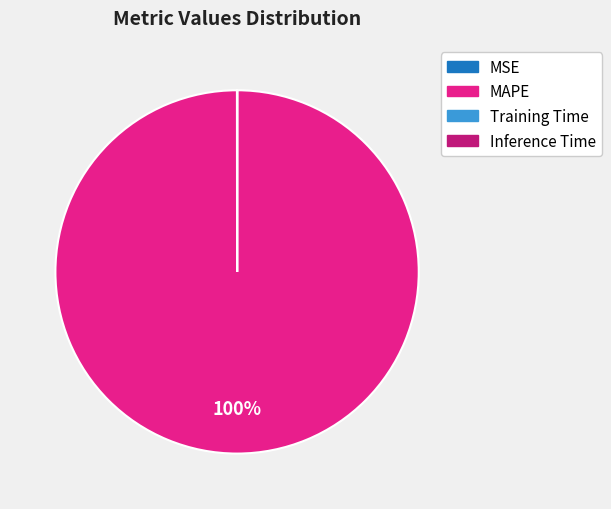

What percentage is the MAPE slice, to the nearest percent?

100%